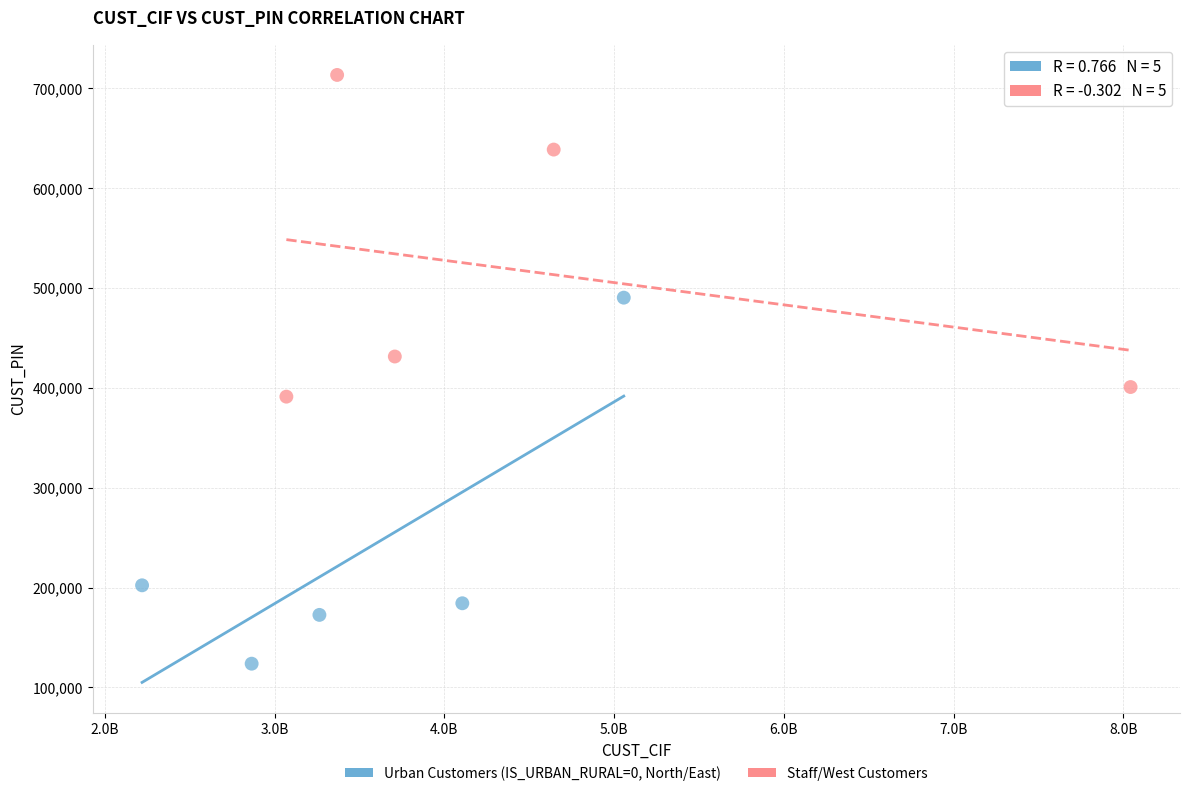

Which series has the widest spread of Y values?

Urban Customers (IS_URBAN_RURAL=0, North/East)